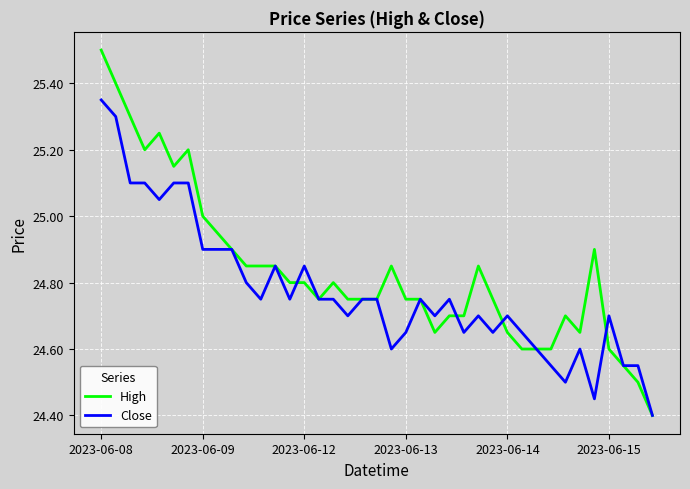

Which series has the largest total across all categories?

High